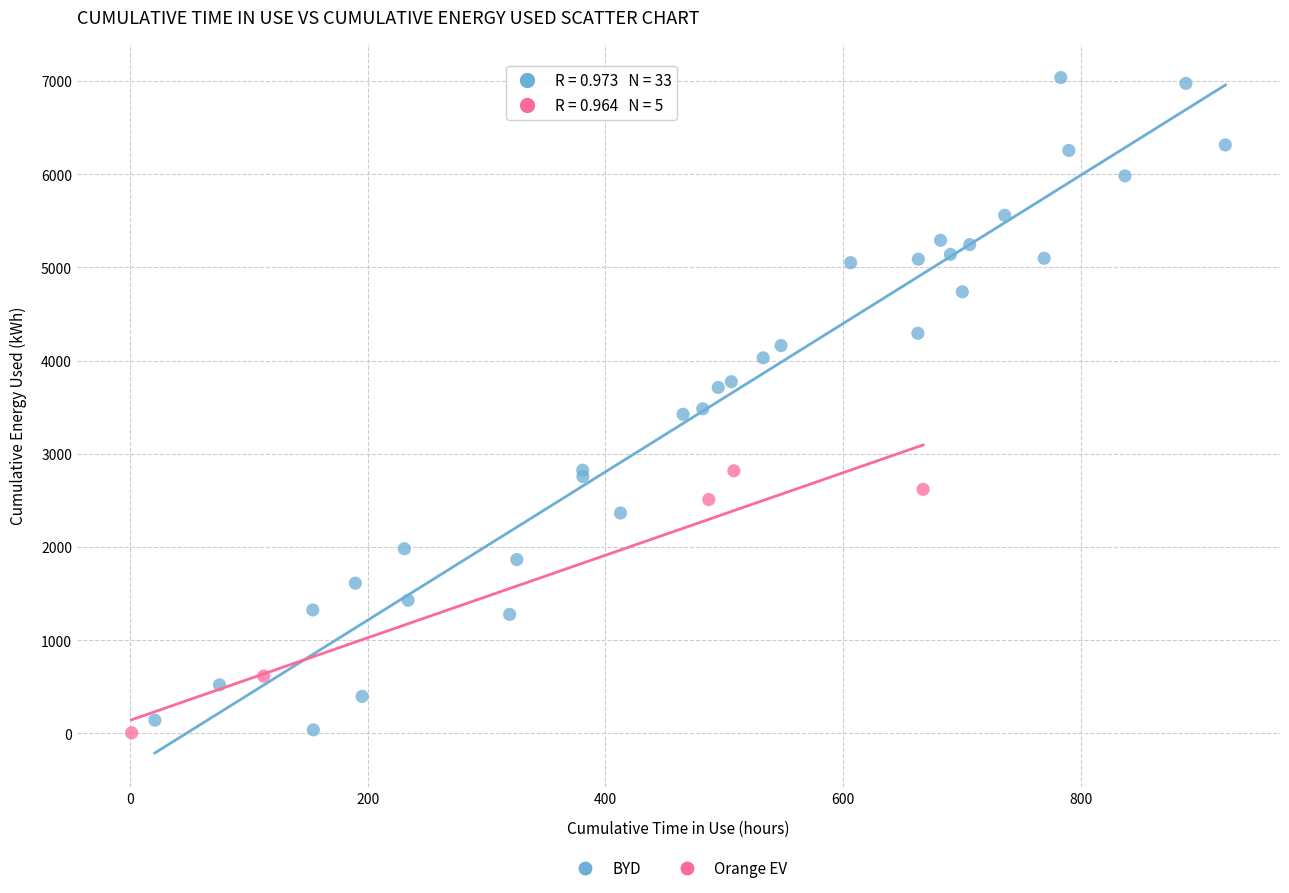

Which series reaches the maximum Y coordinate?

BYD